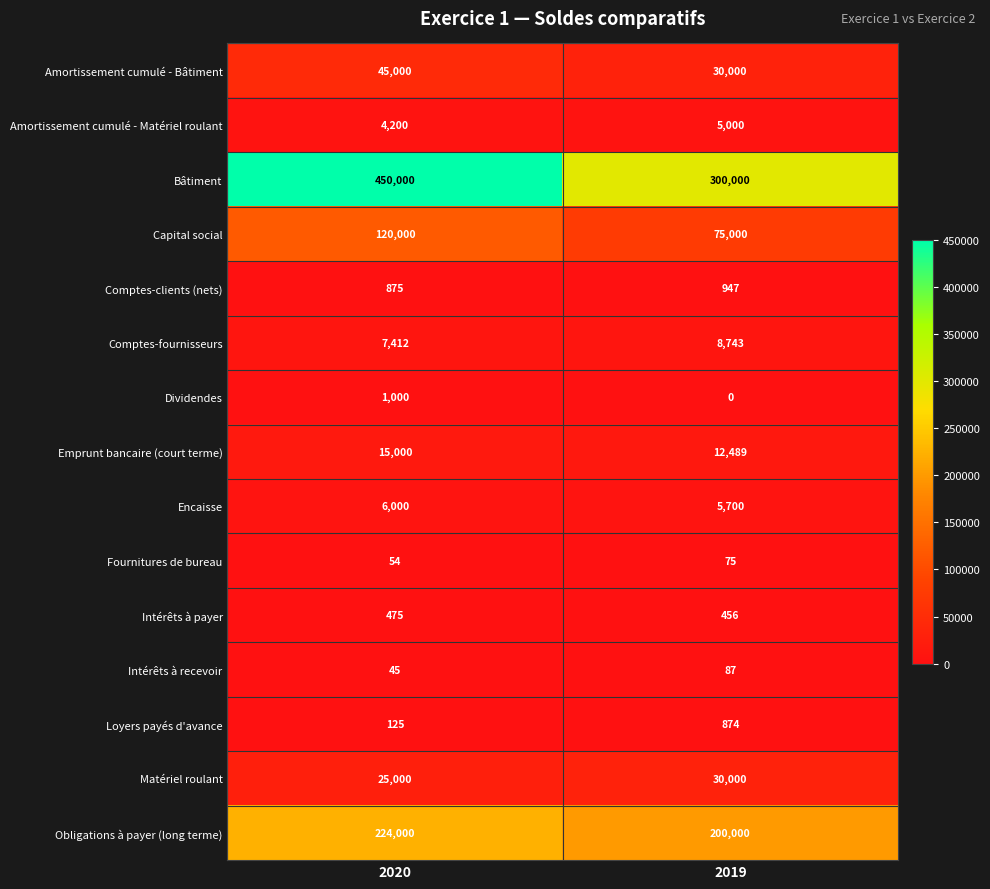

At 2020, list the series in order from largest to smallest.

Bâtiment, Obligations à payer (long terme), Capital social, Amortissement cumulé - Bâtiment, Matériel roulant, Emprunt bancaire (court terme), Comptes-fournisseurs, Encaisse, Amortissement cumulé - Matériel roulant, Dividendes, Comptes-clients (nets), Intérêts à payer, Loyers payés d'avance, Fournitures de bureau, Intérêts à recevoir